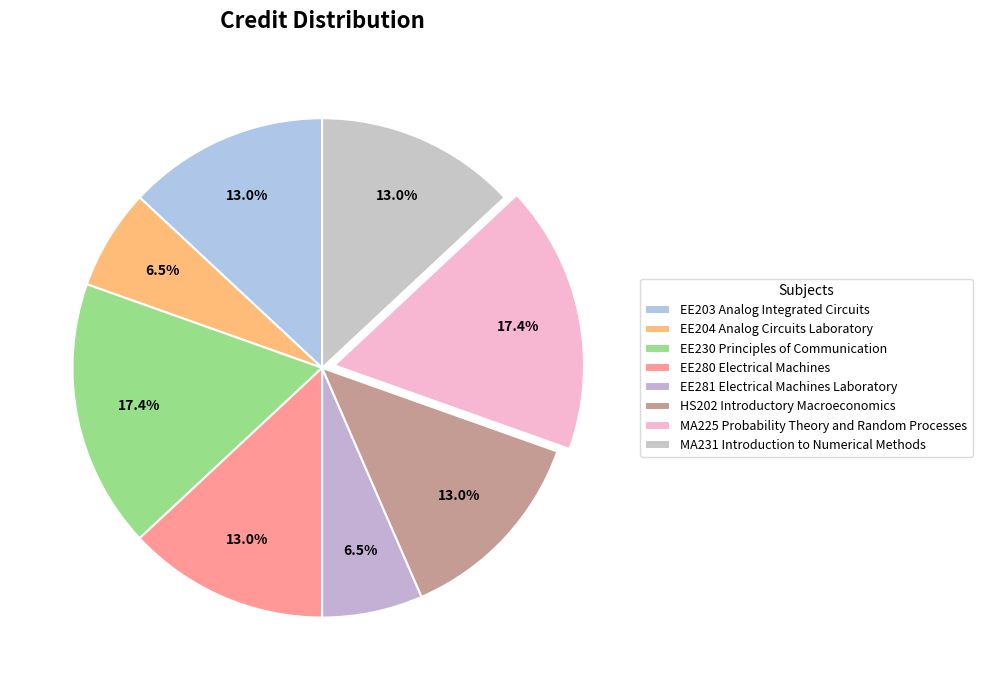

To the nearest percent, what percentage of the pie is MA225 Probability Theory and Random Processes?

17%